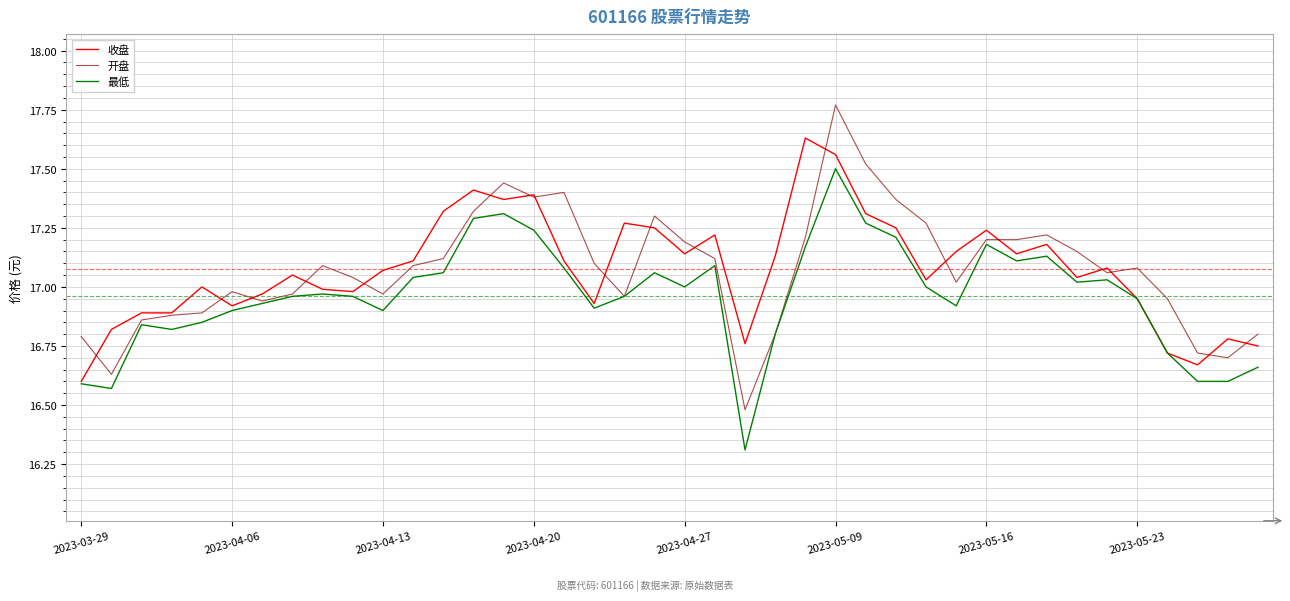

Which series has the widest spread of values?

开盘